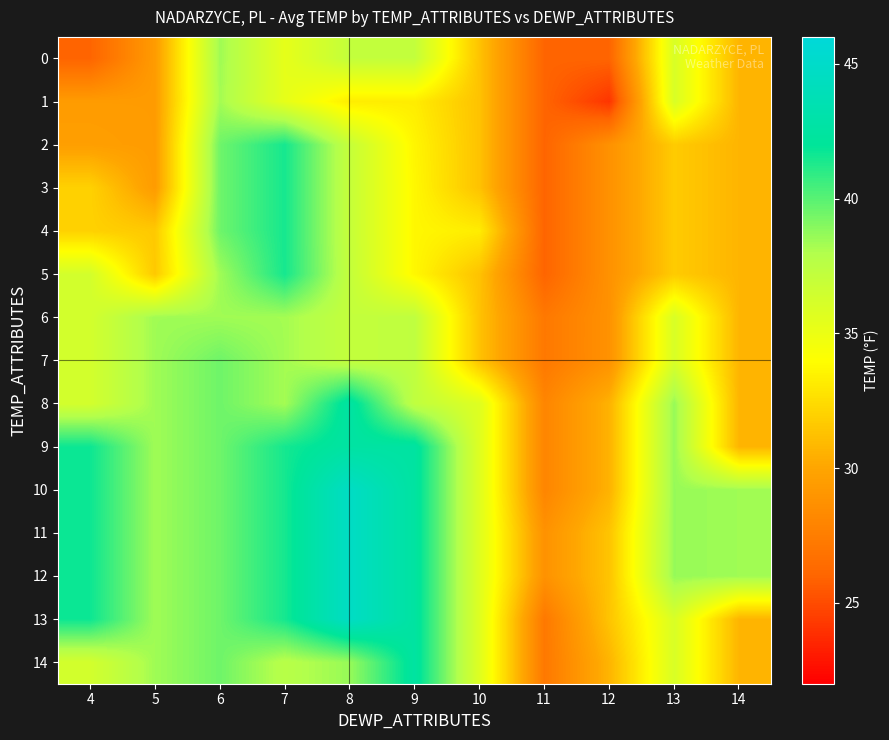

Which series has the widest spread of values?

13